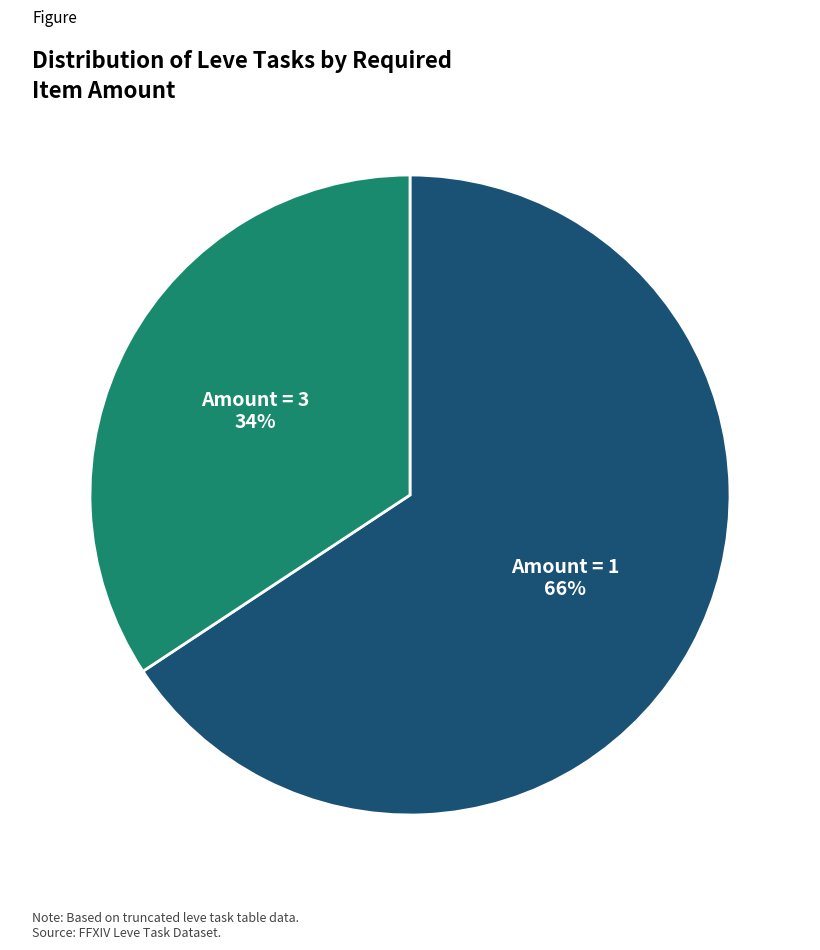

Is there a majority slice in this chart?

Yes